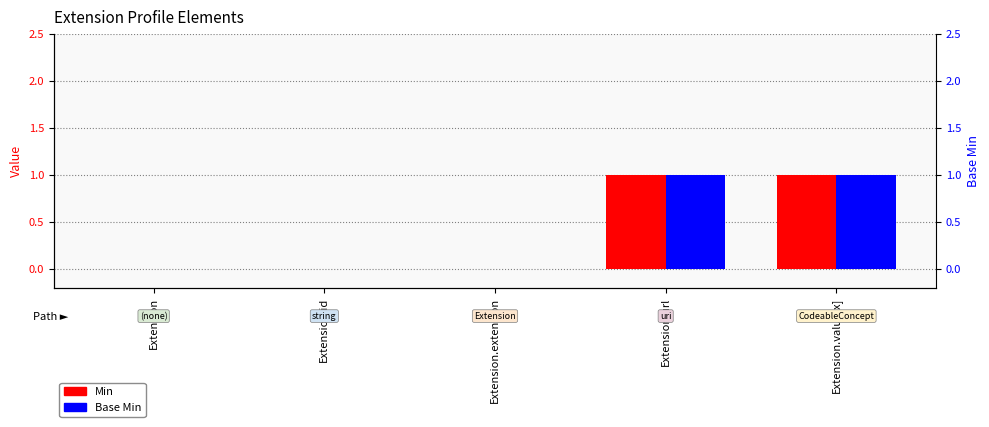

List the series in order of their peak value, highest first.

Min, Base Min